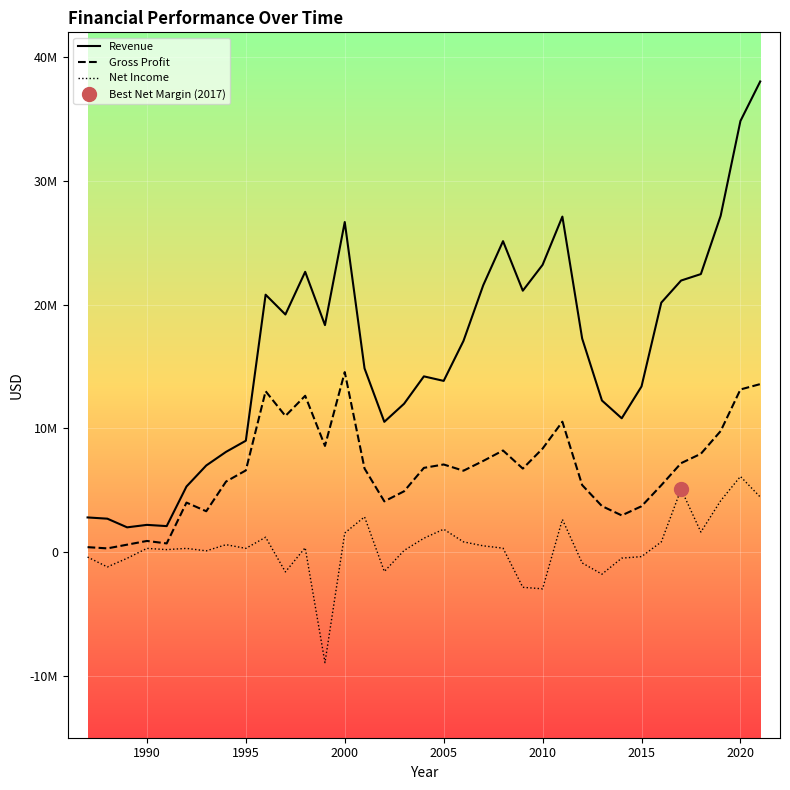

Reading right to left, transcribe all the data shown in this chart.

Revenue: 2021=38029000	2020=34834000	2019=27172000	2018=22465000	2017=21943000	2016=20158000	2015=13383000	2014=10812000	2013=12249000	2012=17257000	2011=27109000	2010=23211000	2009=21122000	2008=25126000	2007=21563000	2006=17061000	2005=13834000	2004=14200000	2003=11990000	2002=10526000	2001=14844000	2000=26670000	1999=18342000	1998=22648183	1997=19200000	1996=20800000	1995=9000000	1994=8100000	1993=7000000	1992=5300000	1991=2100000	1990=2200000	1989=2000000	1988=2700000	1987=2800000
Gross Profit: 2021=13575000	2020=13142000	2019=9780000	2018=7943000	2017=7186000	2016=5403000	2015=3704000	2014=2966000	2013=3716000	2012=5416000	2011=10536000	2010=8364000	2009=6748000	2008=8209000	2007=7367000	2006=6576000	2005=7080000	2004=6805000	2003=4915000	2002=4100000	2001=6754000	2000=14545000	1999=8579000	1998=12630121	1997=11000000	1996=13000000	1995=6600000	1994=5700000	1993=3300000	1992=4000000	1991=700000	1990=900000	1989=600000	1988=300000	1987=400000
Net Income: 2021=4450000	2020=6112000	2019=4148000	2018=1621000	2017=5084000	2016=822000	2015=-365000	2014=-488000	2013=-1784000	2012=-876000	2011=2640000	2010=-2968000	2009=-2845000	2008=317000	2007=506000	2006=827000	2005=1849000	2004=1120000	2003=133000	2002=-1566000	2001=2847000	2000=1541000	1999=-8934000	1998=353560	1997=-1600000	1996=1200000	1995=300000	1994=600000	1993=100000	1992=300000	1991=200000	1990=300000	1989=-500000	1988=-1200000	1987=-400000